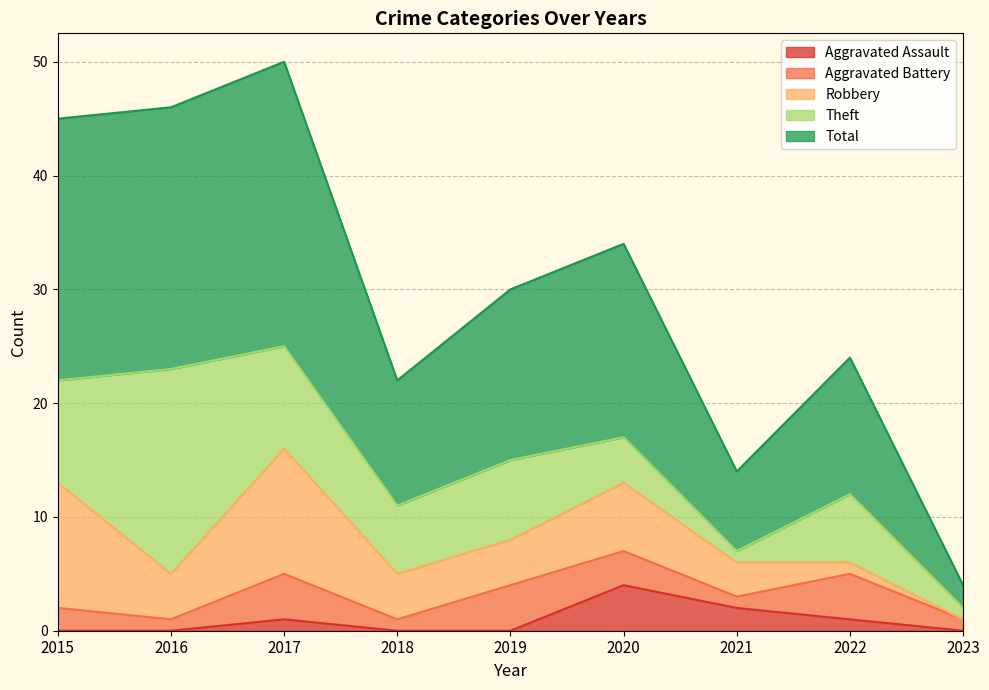

What is the sum of the Theft values at 2022 and 2020?

10